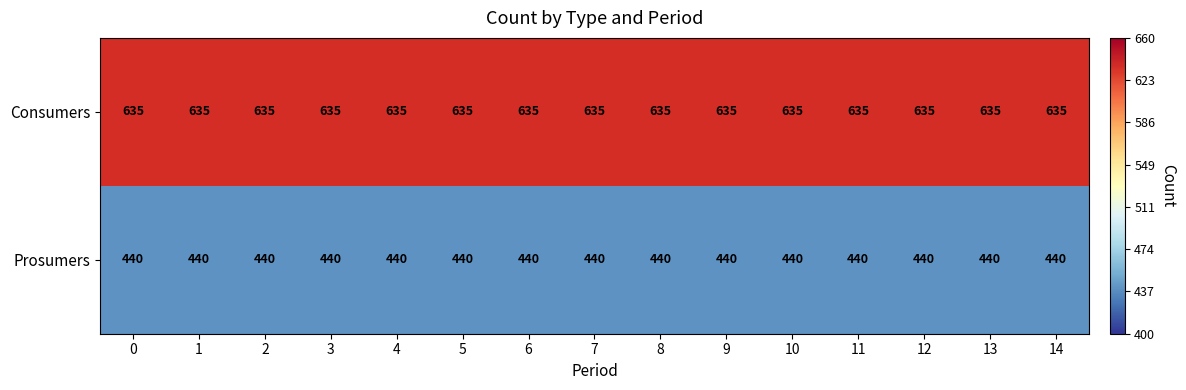

What is the average value of the Prosumers series?

440